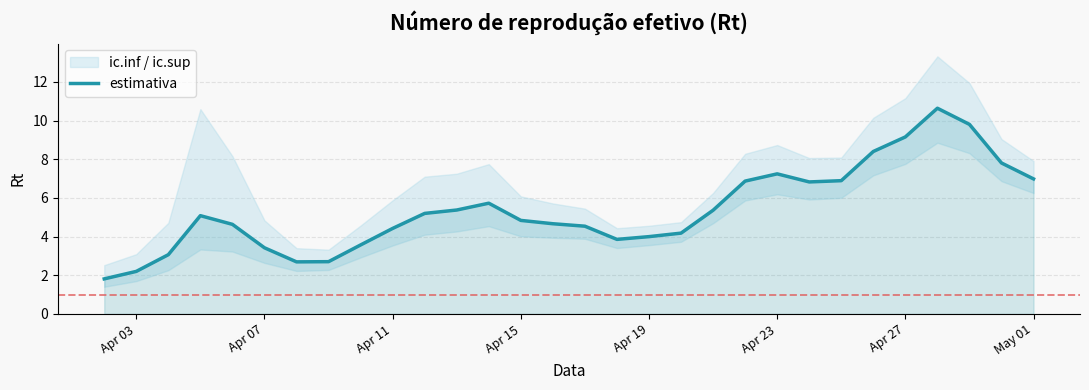

How many data points does each series have?

30